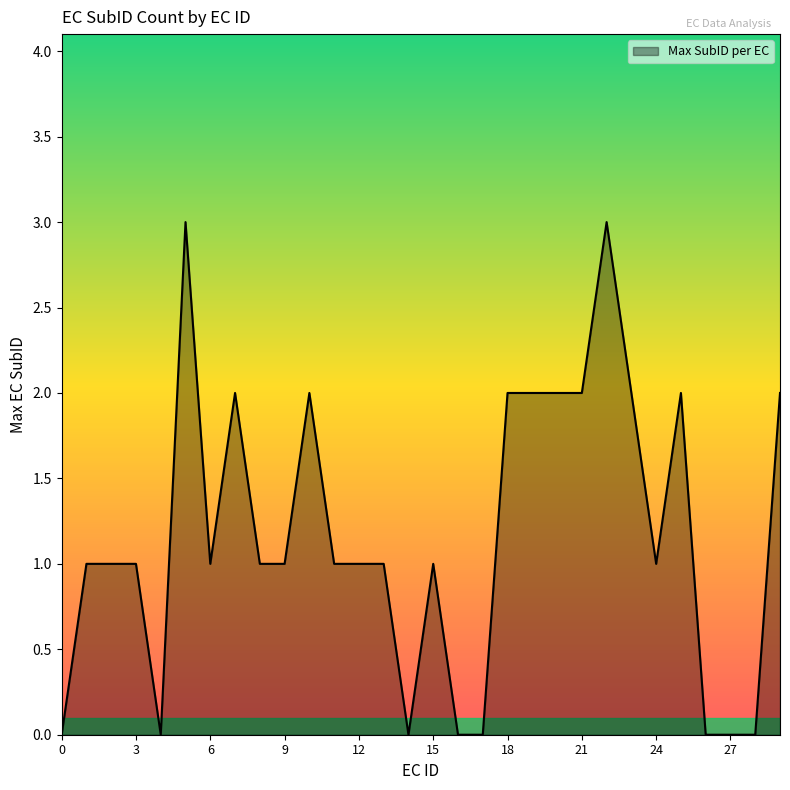

What is the maximum value shown in the chart?

3